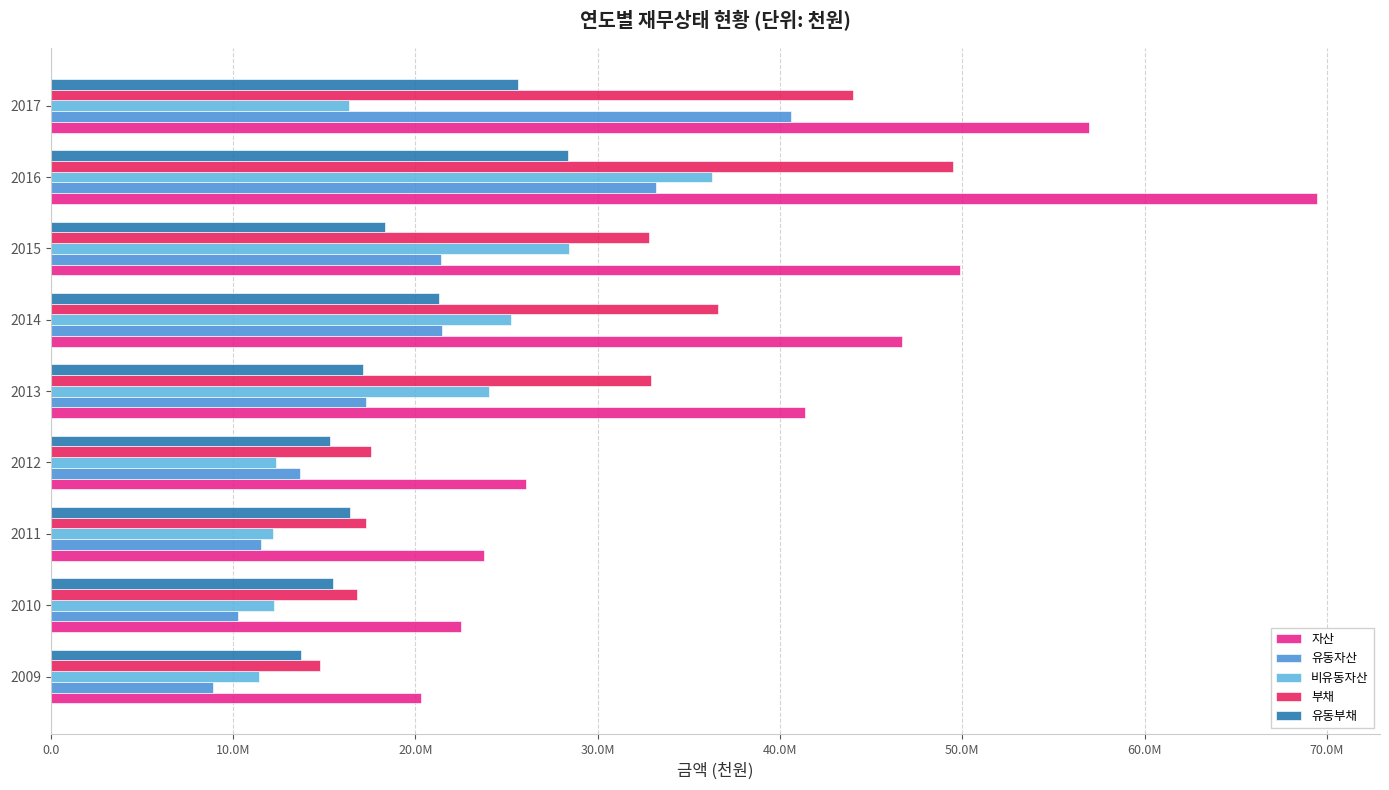

Reading left to right, what are all the values shown in this chart?

자산: 20311525	22519495	23741536	26071363	41369393	46691157	49857443	69444940	56975369
유동자산: 8889330	10288996	11529134	13696971	17311409	21456946	21430726	33179564	40594255
비유동자산: 11422196	12230499	12212402	12374392	24057984	25234211	28426716	36265376	16381114
부채: 14772087	16779300	17285628	17562229	32951760	36587721	32823272	49497442	43987297
유동부채: 13722621	15511355	16410070	15341354	17115654	21299654	18313715	28362893	25650195